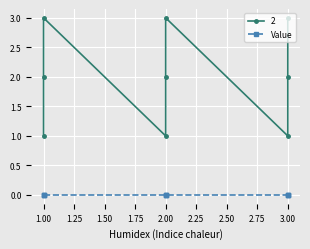

What is the change in value from 2 to 2?

+1